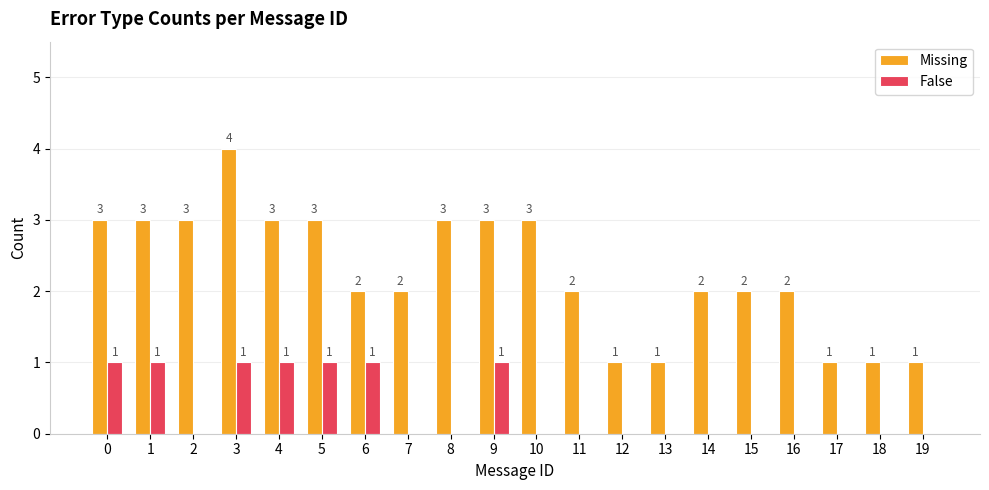

What is the total value across all series at 8?

3